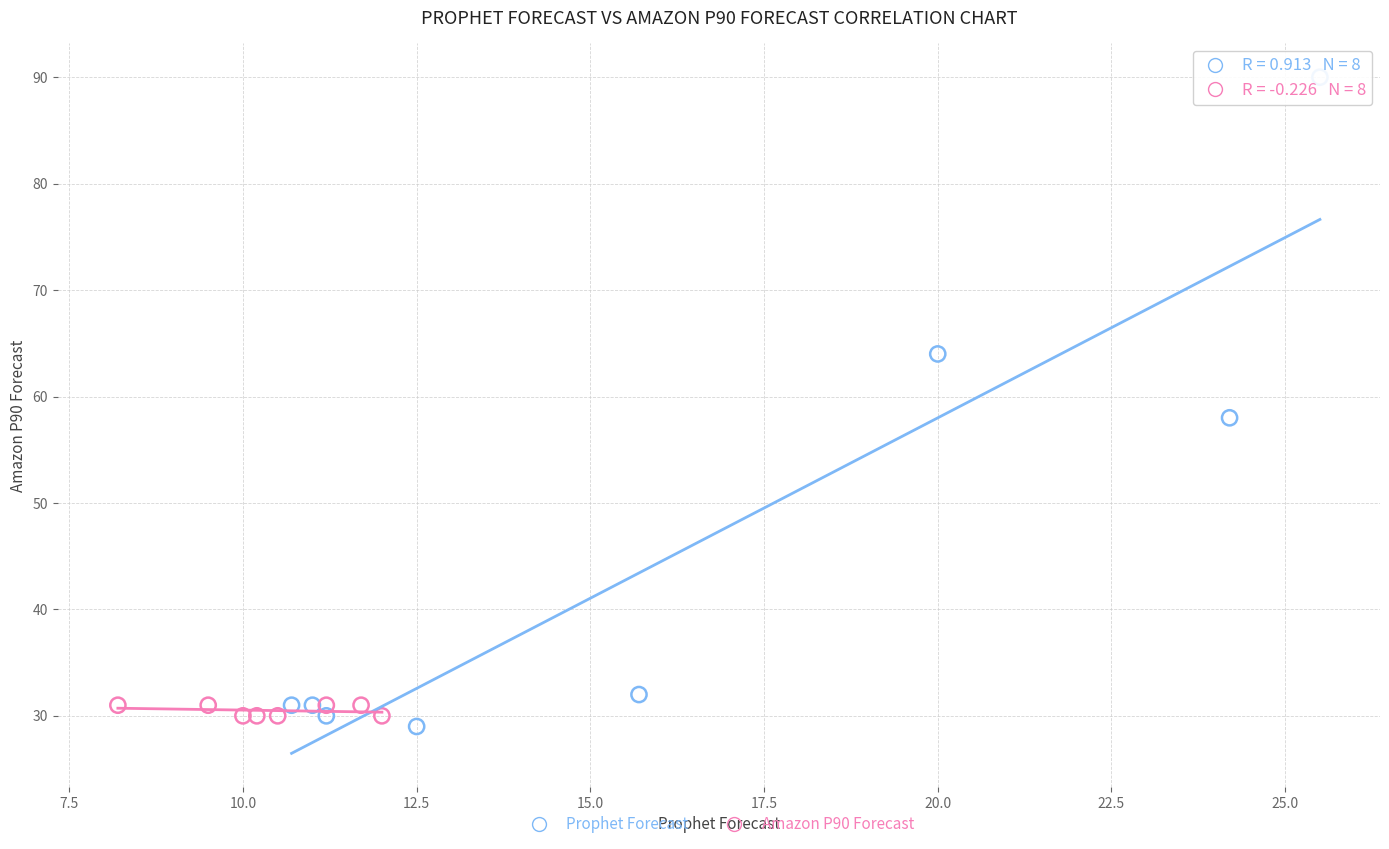

Which series contains the lowest Y value?

Prophet Forecast